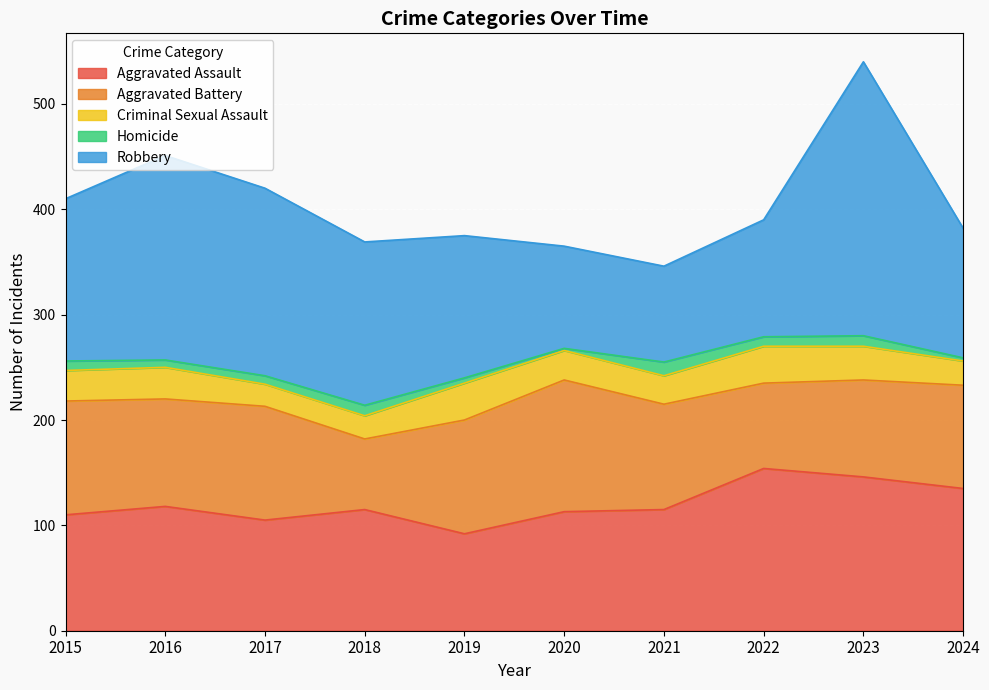

What are all the series names shown in the legend?

Aggravated Assault, Aggravated Battery, Criminal Sexual Assault, Homicide, Robbery